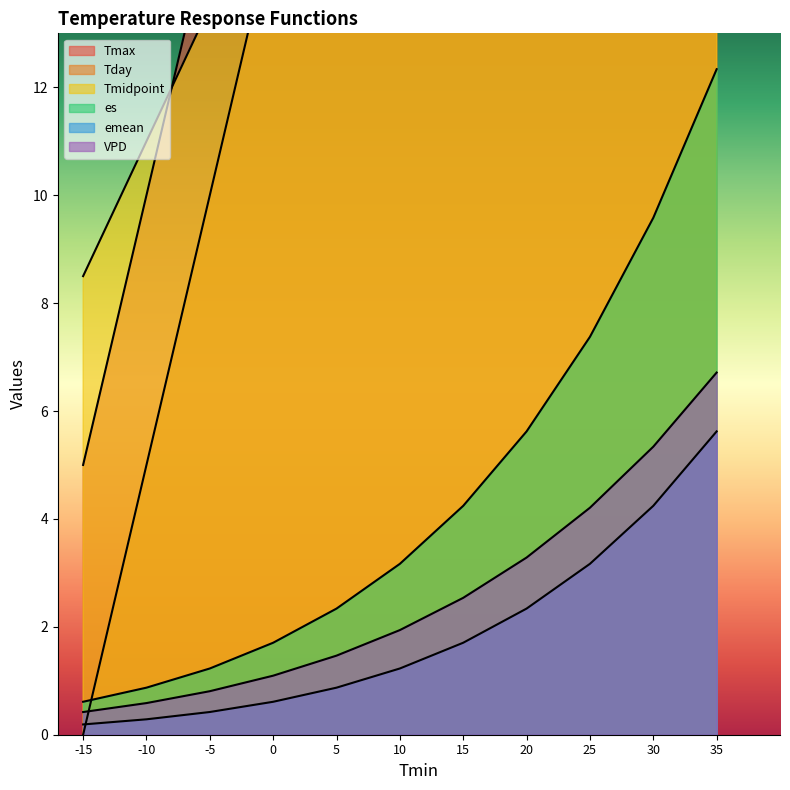

What is the difference between the maximum and minimum values in the Tday series?

50.0